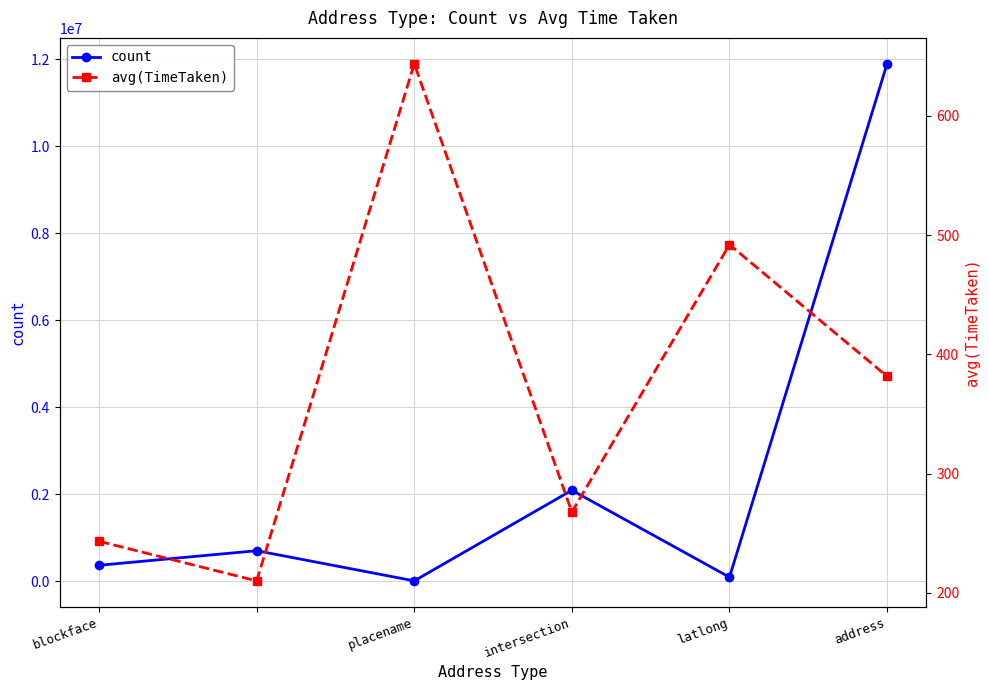

How many data points in count are above 700557?

2